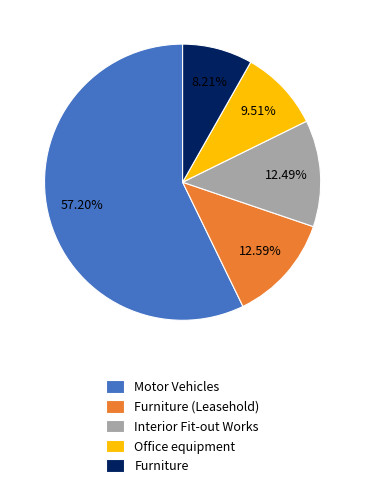

To the nearest percent, what is the combined percentage of Furniture (Leasehold) and Motor Vehicles?

70%